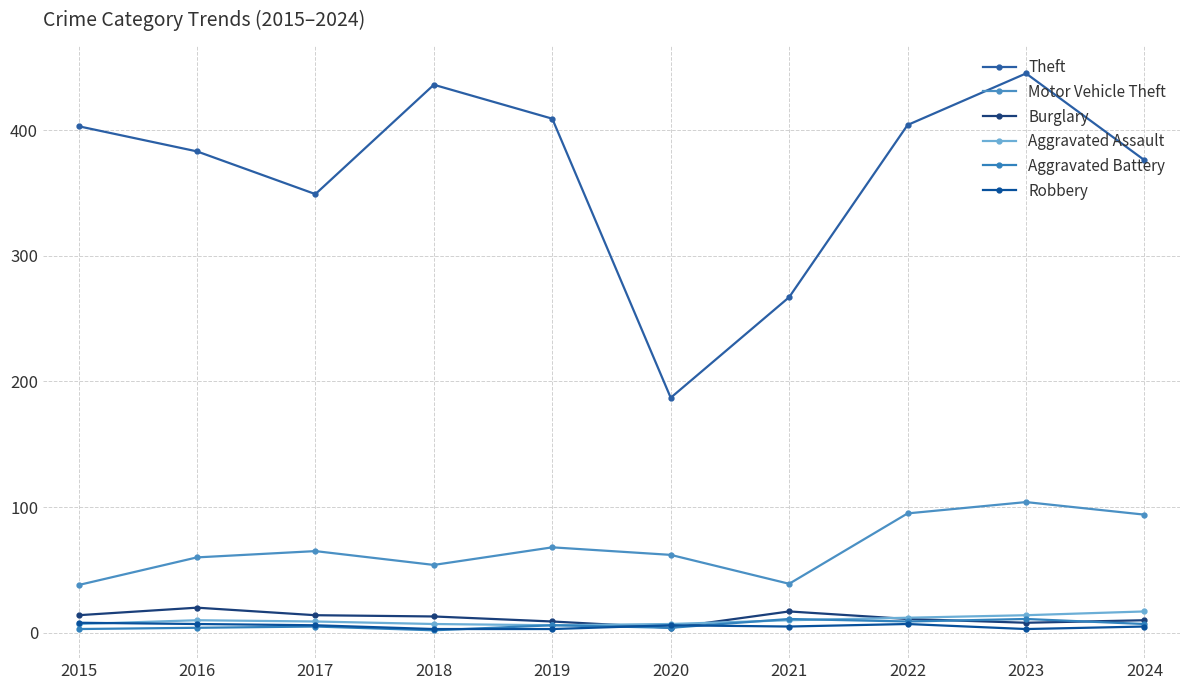

Does the chart have visible grid lines?

Yes